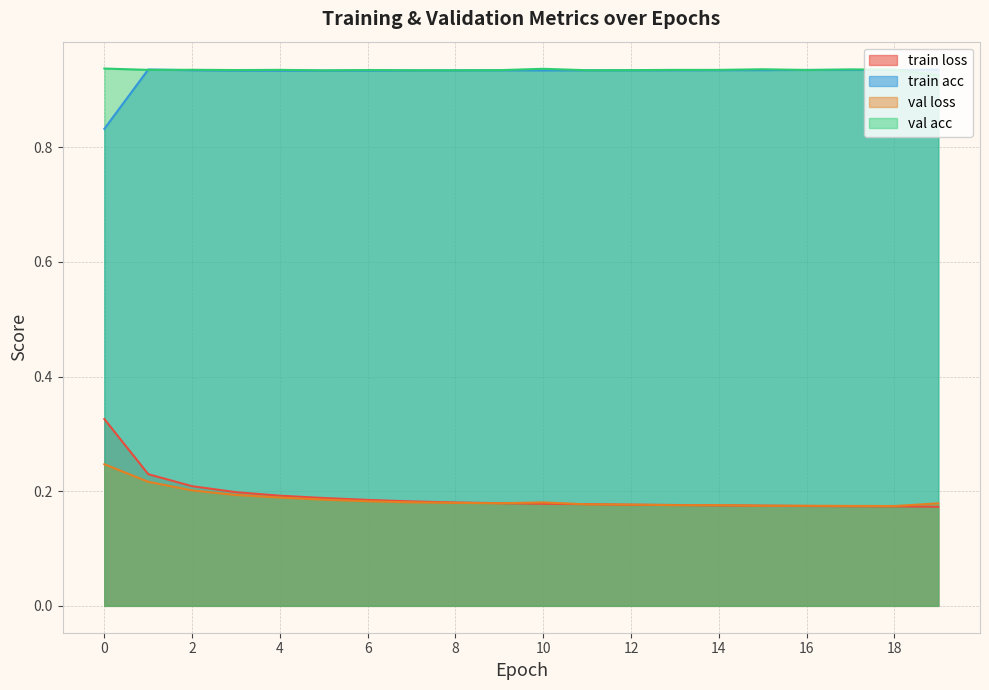

What is the lowest value of the train loss series?

0.2